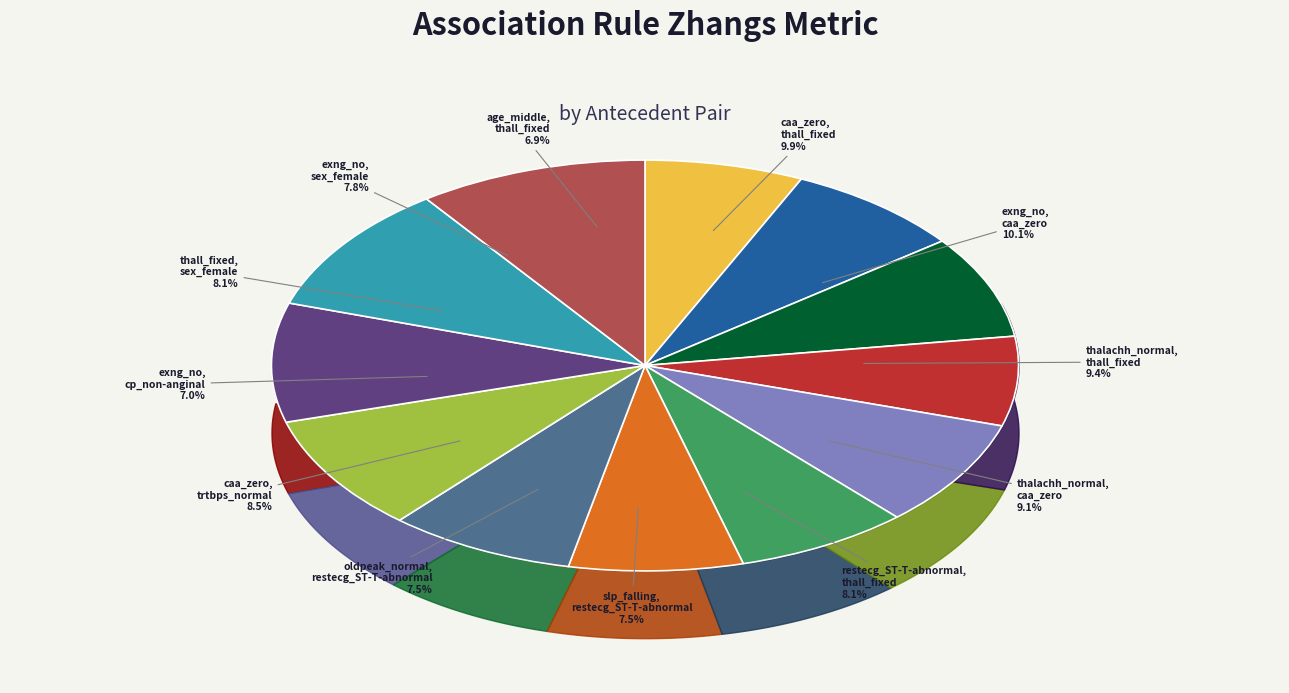

To the nearest percent, what is the difference between the largest and smallest slice percentages?

3%